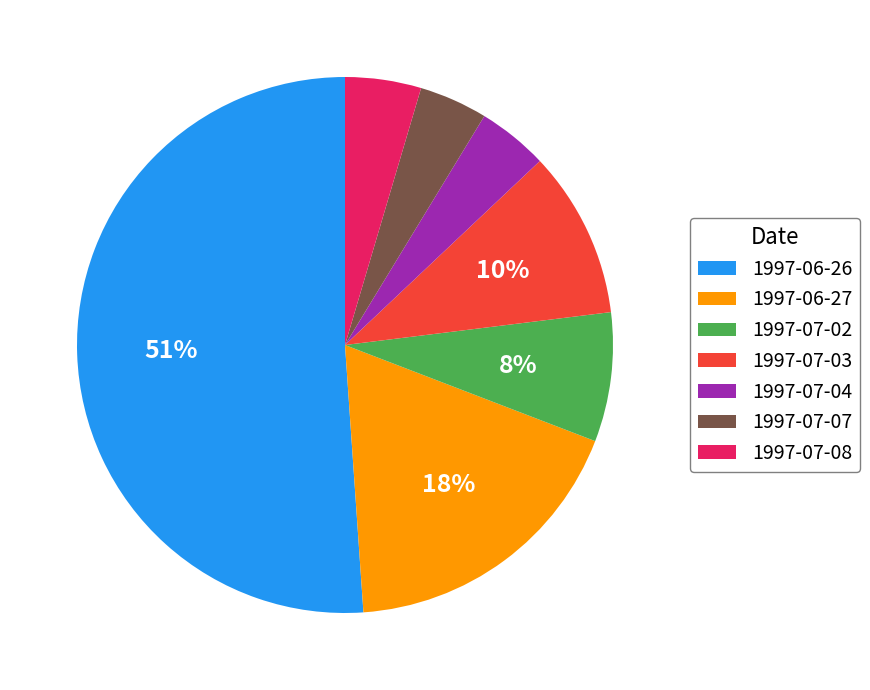

Which slice is the largest?

1997-06-26